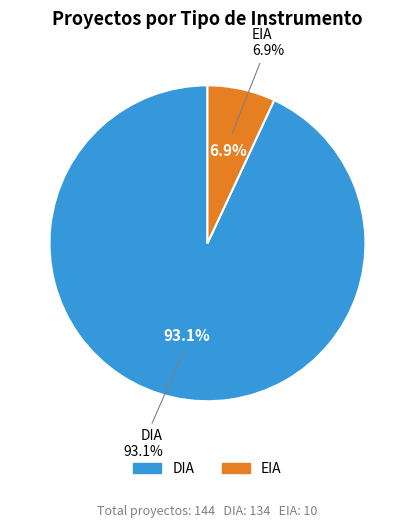

To the nearest percent, what portion does DIA represent?

93%